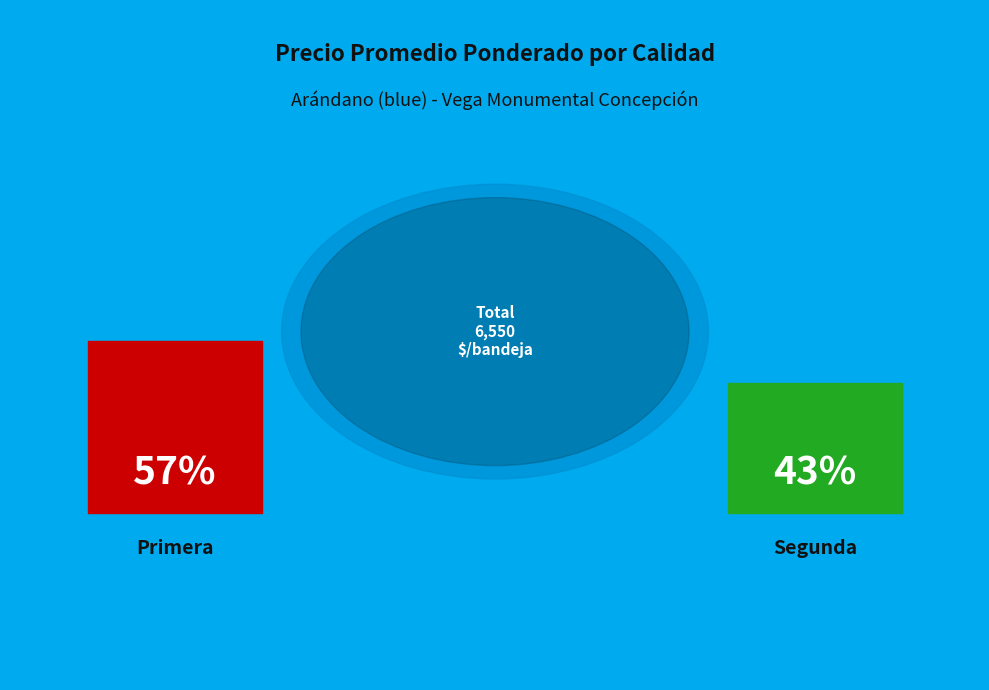

To the nearest percent, what portion does Segunda represent?

43%